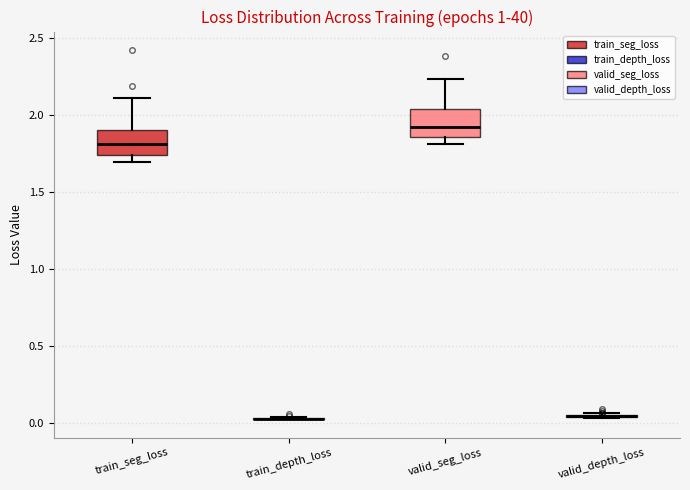

Reading left to right, transcribe this box plot: for each box, give where its median line is, the range the box spans, and where its two whiskers end, as read against the y-axis. The values are not printed on the chart, so give them approximately, as read against the axis.

train_seg_loss: median 1.80, box 1.75 to 1.90, whiskers 1.70 to 2.10
train_depth_loss: box collapsed to a line at 0.05, whiskers 0.05 to 0.05
valid_seg_loss: median 1.90, box 1.85 to 2.05, whiskers 1.80 to 2.25
valid_depth_loss: box collapsed to a line at 0.05, whiskers 0.05 to 0.05